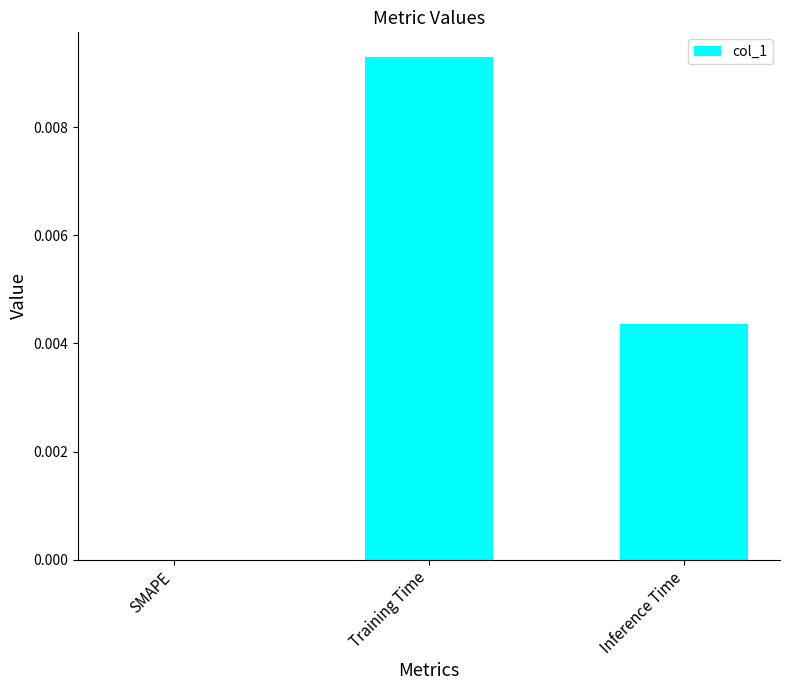

Are the bars horizontal?

No